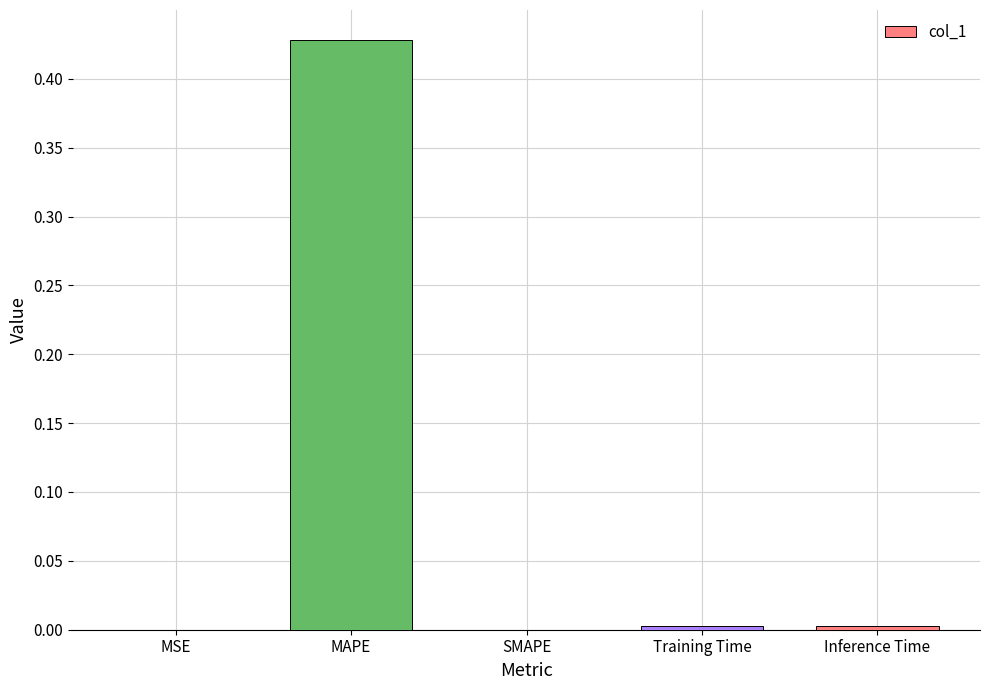

At which category does the chart reach its peak across all series?

MAPE